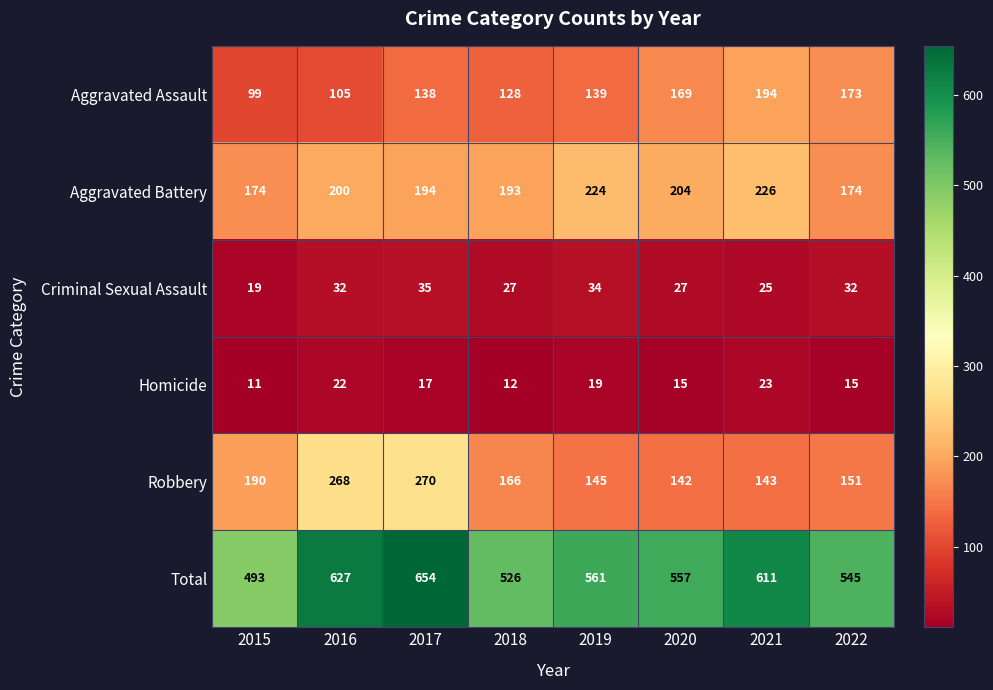

Which series has the largest range (max minus min)?

Total